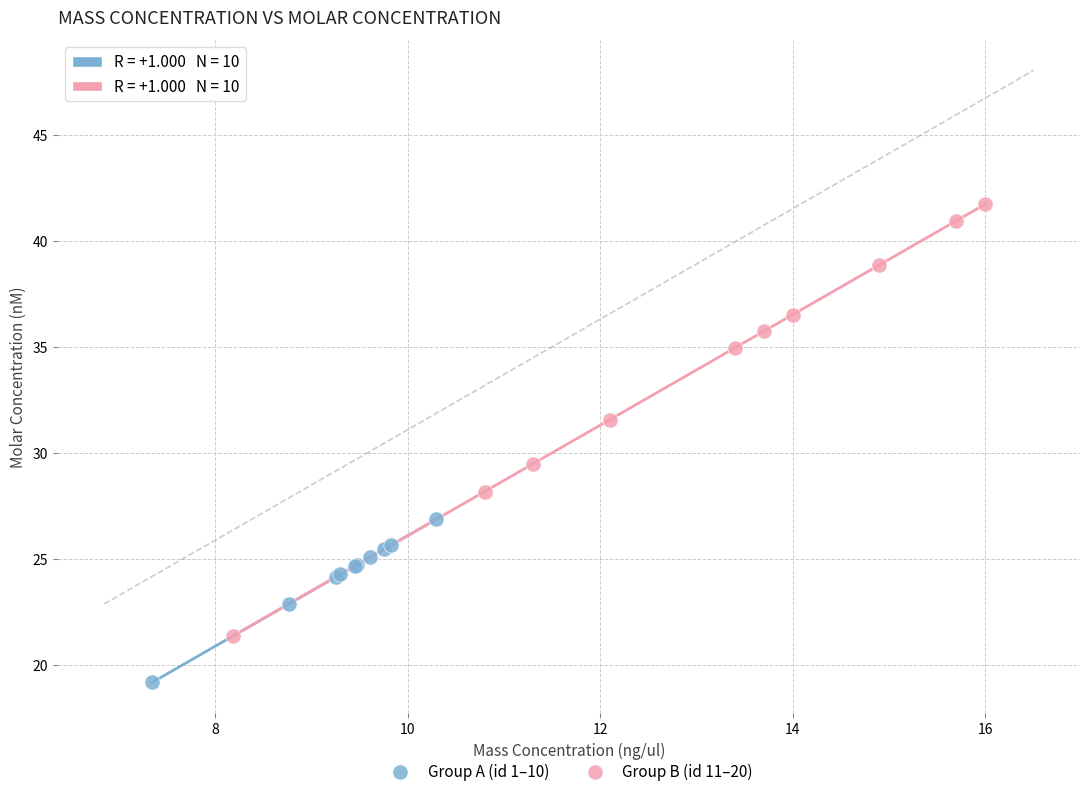

Which series has the widest spread of Y values?

Group B (id 11–20)